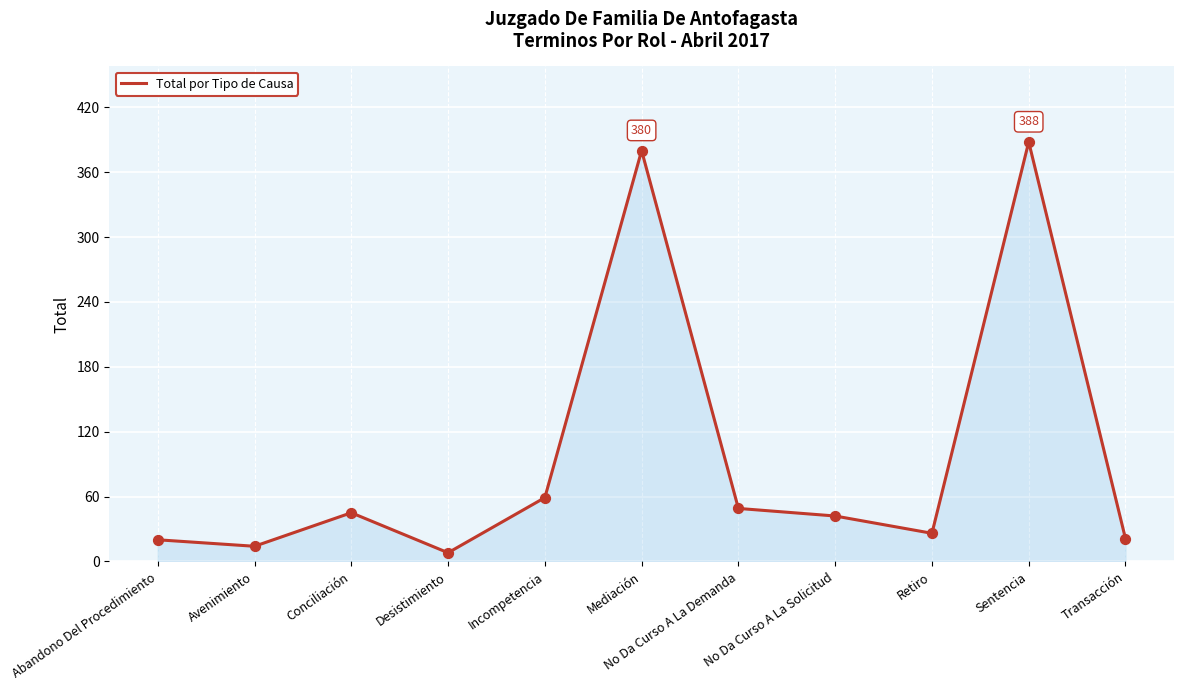

What is the change in value from Avenimiento to Mediación?

+366